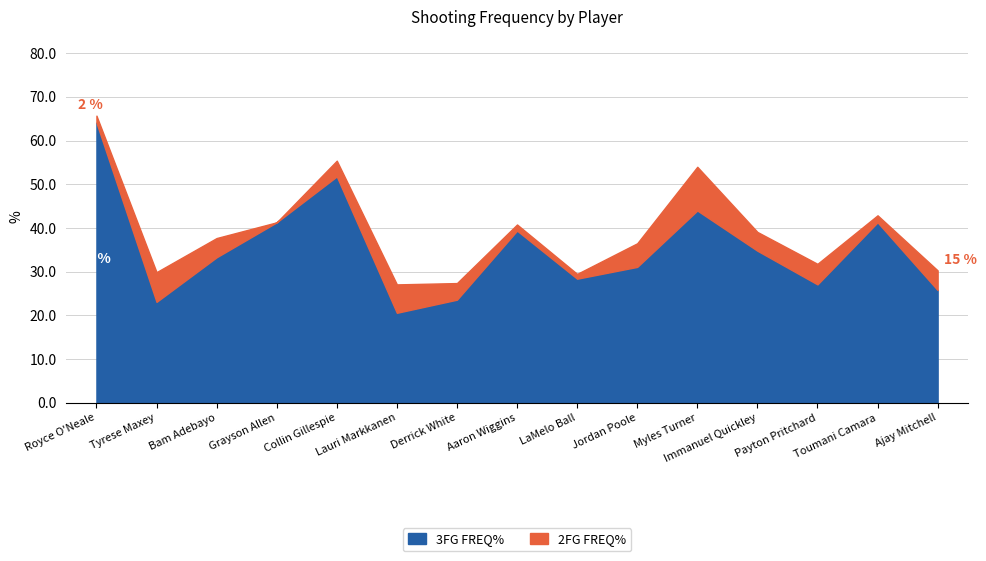

Count the number of values greater than 33.

8